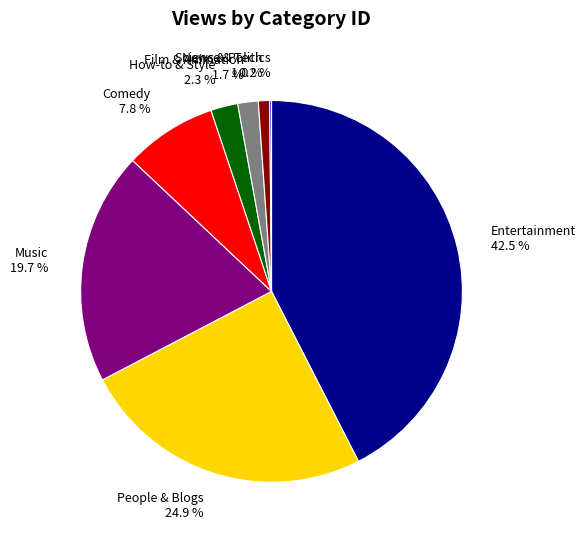

Which category has the biggest portion of the pie?

Entertainment 42.5 %